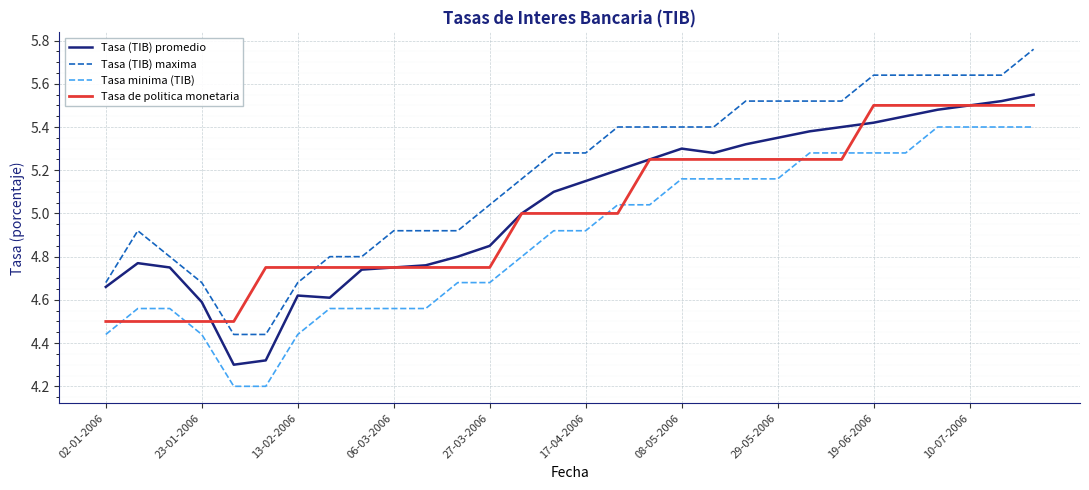

Which series has the largest total across all categories?

Tasa (TIB) maxima